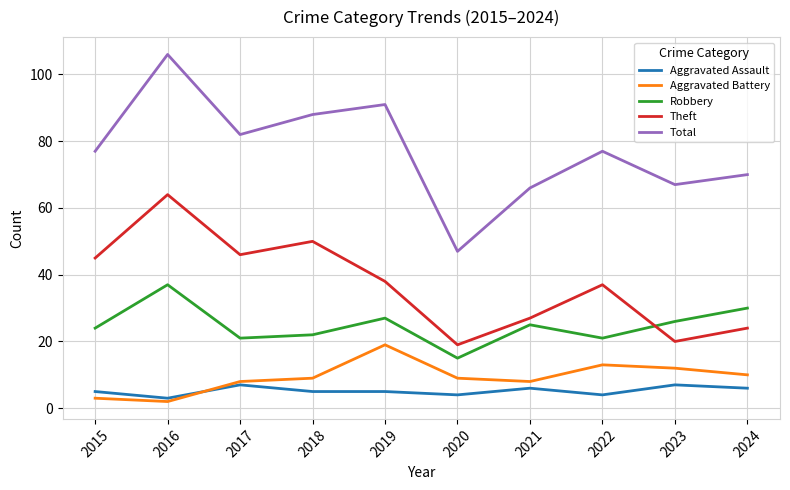

How many lines are shown in the chart?

5